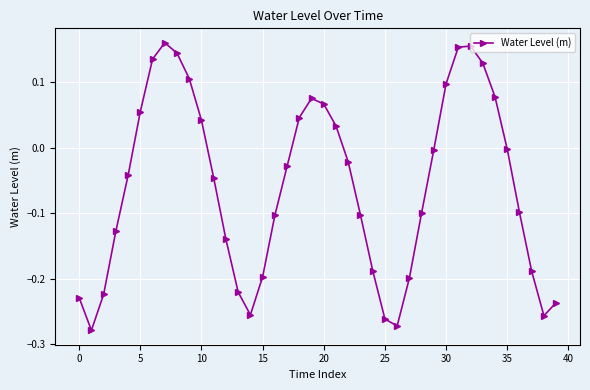

True or false: the data has more than 2 interior local peaks.

True